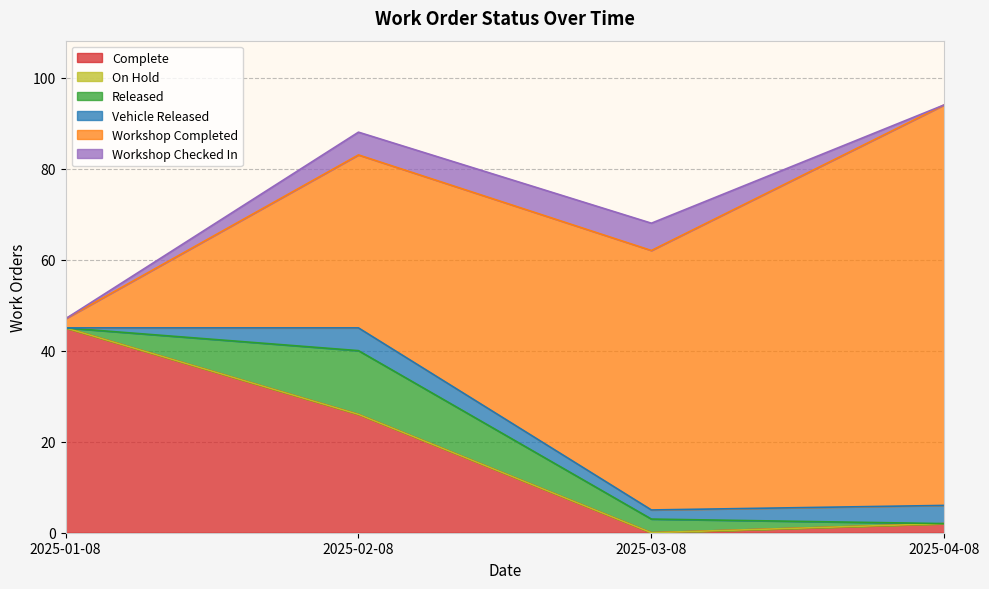

What is the maximum value for Complete?

45